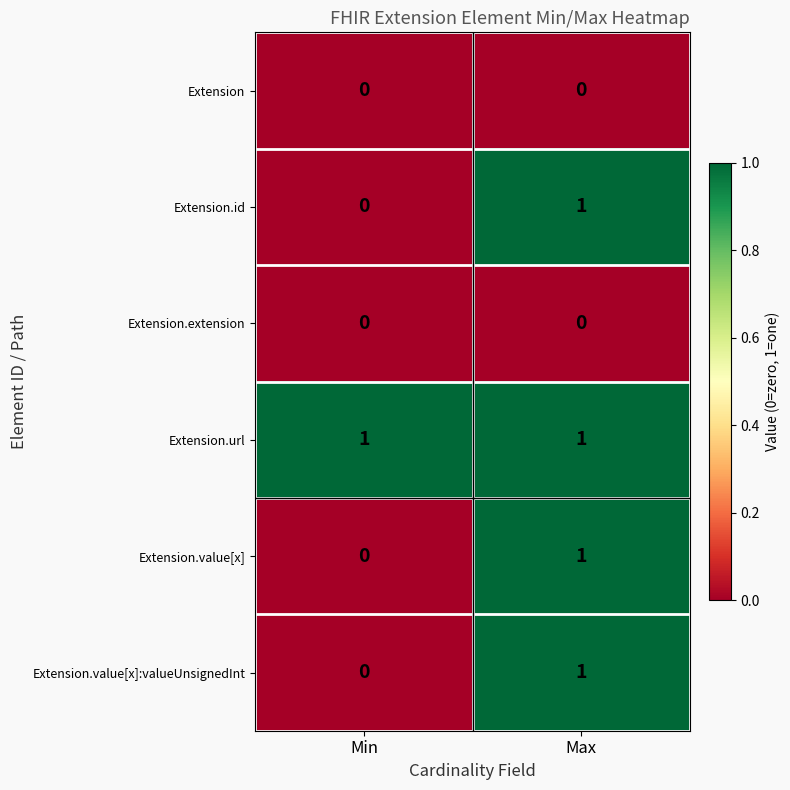

Reading left to right, transcribe all the data shown in this chart.

Extension: Min=0	Max=0
Extension.id: Min=0	Max=1
Extension.extension: Min=0	Max=0
Extension.url: Min=1	Max=1
Extension.value[x]: Min=0	Max=1
Extension.value[x]:valueUnsignedInt: Min=0	Max=1